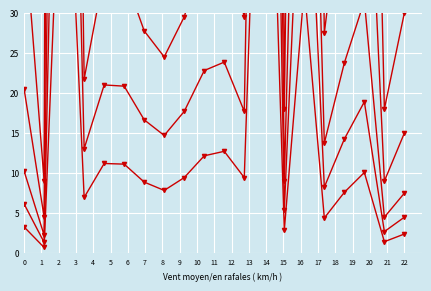

True or false: col_1 and col_1_s2 intersect in this chart.

False